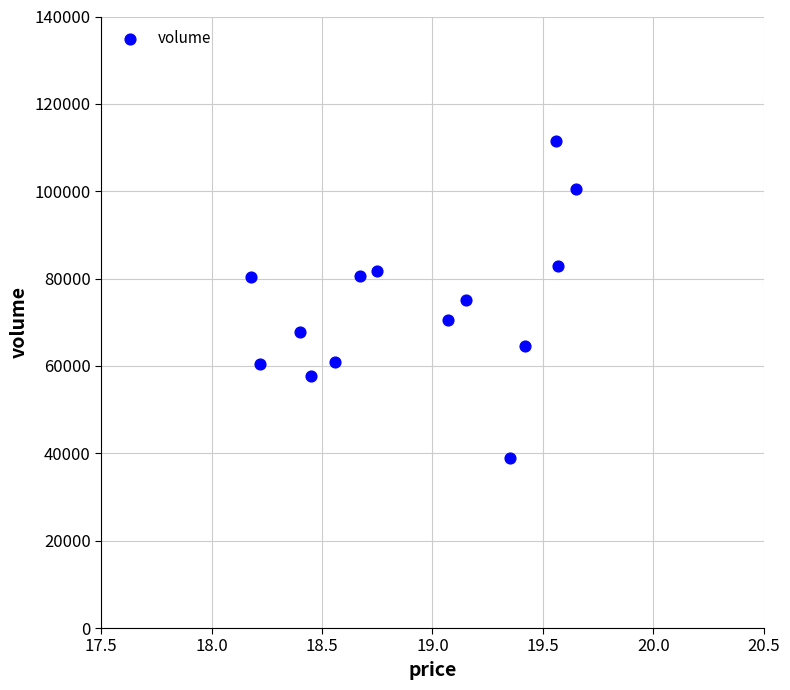

How many points are shown in the scatter plot?

14